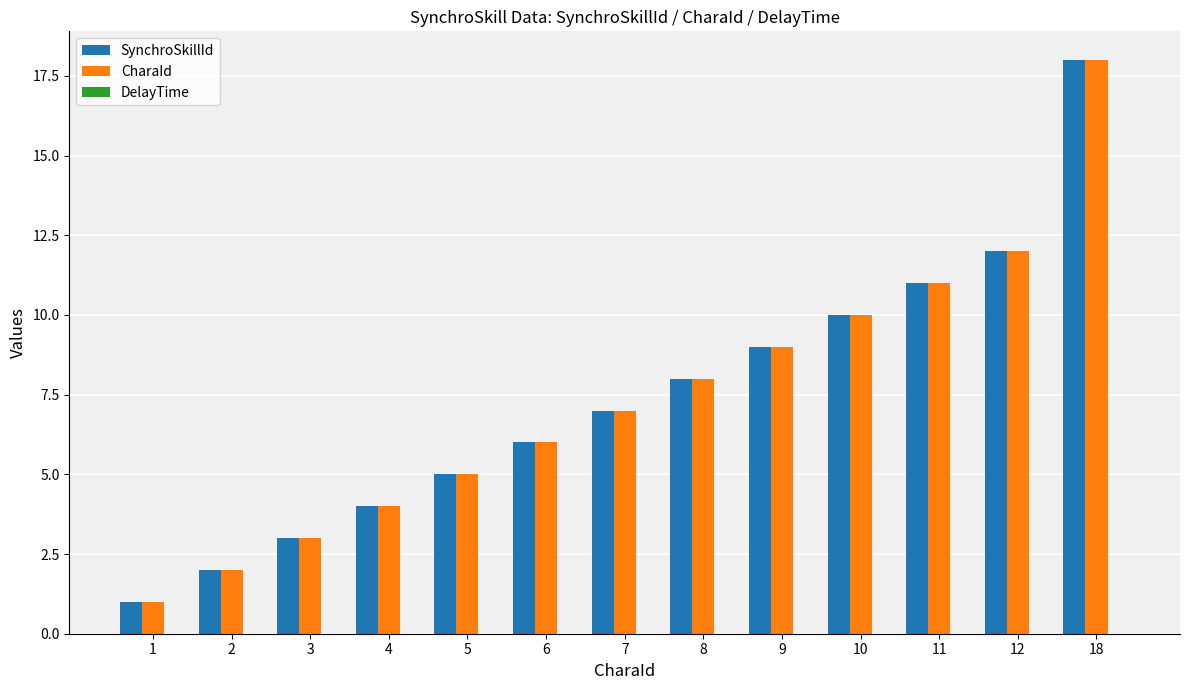

The SynchroSkillId series shows 5 at 9. True or false?

False